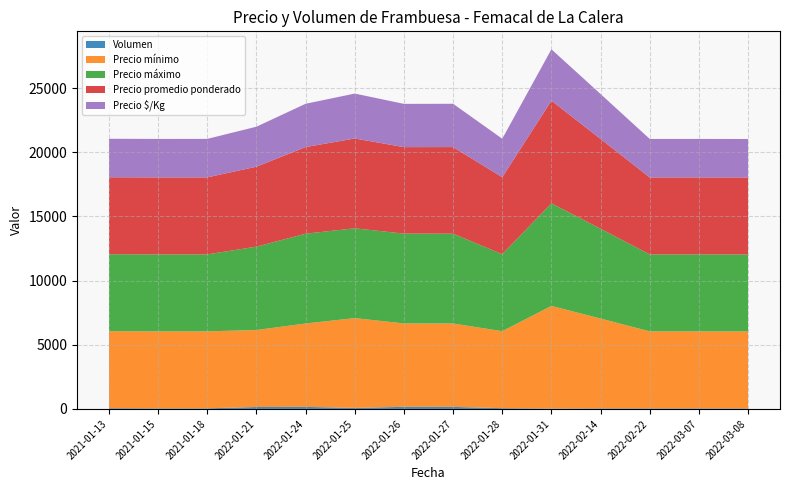

Reading left to right, list all the values displayed in this chart.

Volumen: 58	45	48	150	160	80	165	160	60	30	45	45	45	40
Precio mínimo: 6000	6000	6000	6000	6500	7000	6500	6500	6000	8000	7000	6000	6000	6000
Precio máximo: 6000	6000	6000	6500	7000	7000	7000	7000	6000	8000	7000	6000	6000	6000
Precio promedio ponderado: 6000	6000	6000	6233	6750	7000	6742	6750	6000	8000	7000	6000	6000	6000
Precio $/Kg: 3000	3000	3000	3116	3375	3500	3371	3375	3000	4000	3500	3000	3000	3000